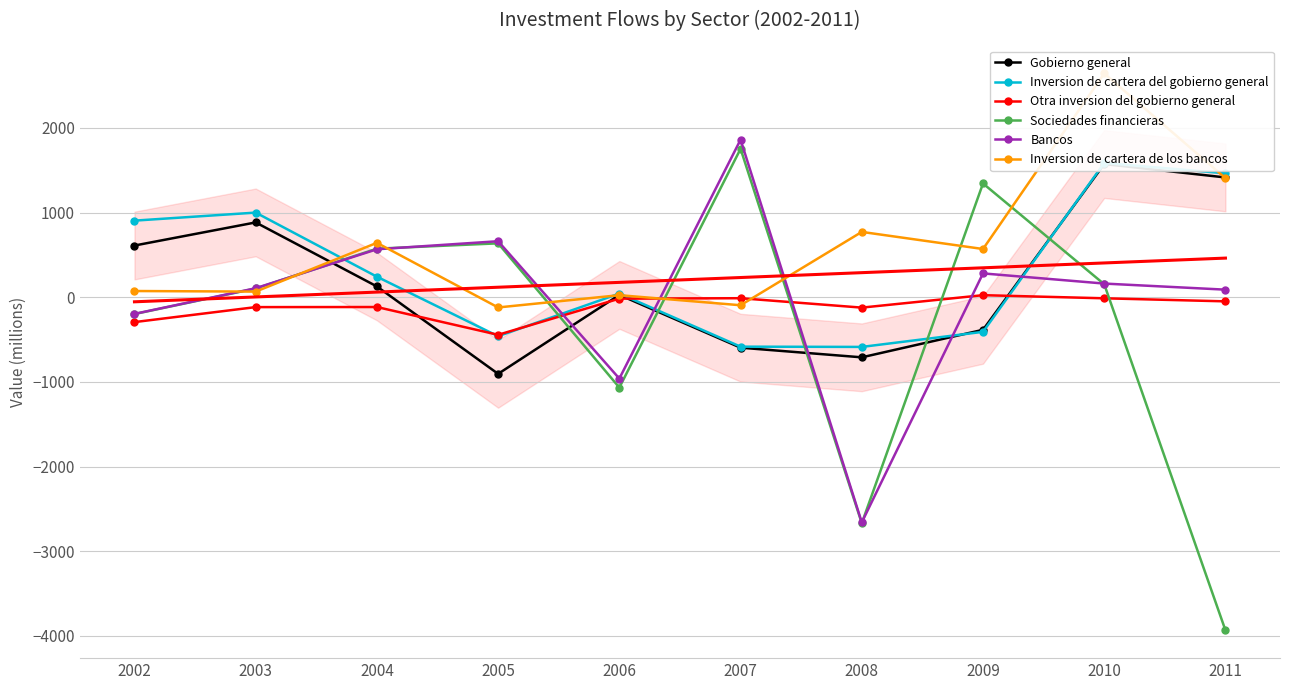

Reading left to right, list all the values displayed in this chart.

Gobierno general: 2002=610	2003=883	2004=127	2005=-905	2006=27	2007=-596	2008=-710	2009=-385	2010=1572	2011=1414
Inversion de cartera del gobierno general: 2002=904	2003=999	2004=242	2005=-461	2006=43	2007=-584	2008=-587	2009=-409	2010=1585	2011=1463
Otra inversion del gobierno general: 2002=-294	2003=-117	2004=-116	2005=-444	2006=-17	2007=-12	2008=-123	2009=24	2010=-13	2011=-49
Sociedades financieras: 2002=-199	2003=103	2004=573	2005=636	2006=-1067	2007=1752	2008=-2669	2009=1343	2010=153	2011=-3933
Bancos: 2002=-197	2003=106	2004=566	2005=661	2006=-961	2007=1860	2008=-2659	2009=281	2010=161	2011=89
Inversion de cartera de los bancos: 2002=73	2003=66	2004=642	2005=-121	2006=24	2007=-95	2008=771	2009=569	2010=2642	2011=1406